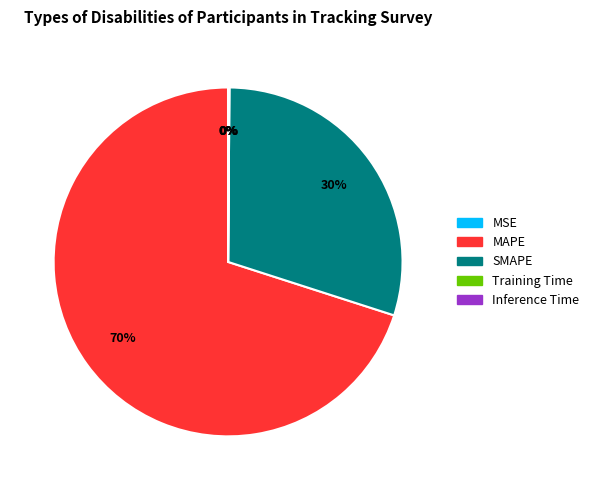

The MAPE slice represents 70% of the pie. True or false?

True